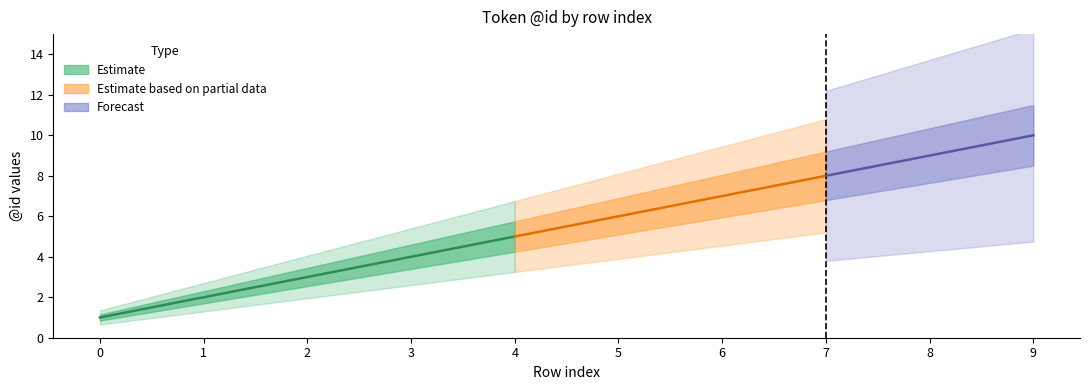

The value at 7 is 8. True or false?

True